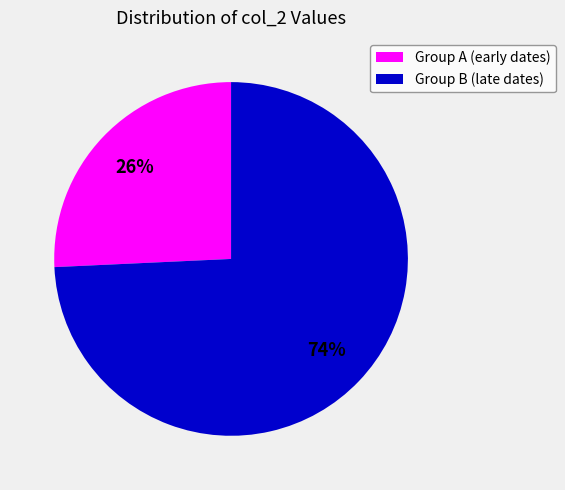

Which category has the biggest portion of the pie?

Group B (late dates)